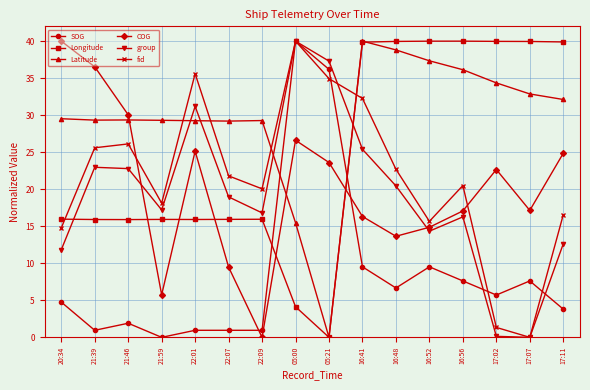

Which series has the largest total across all categories?

Latitude